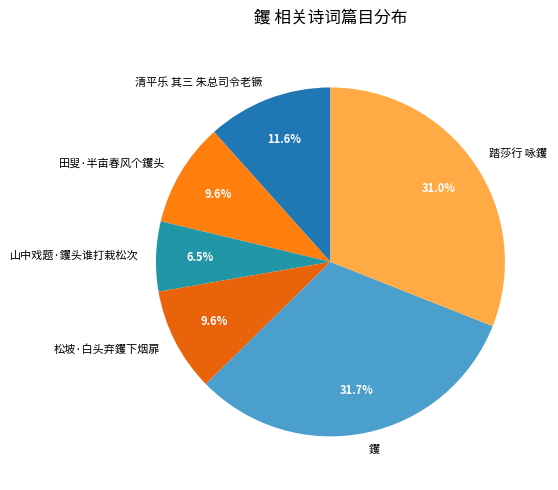

Which has a higher value, 踏莎行 咏钁 or 田叟·半亩春风个钁头?

踏莎行 咏钁